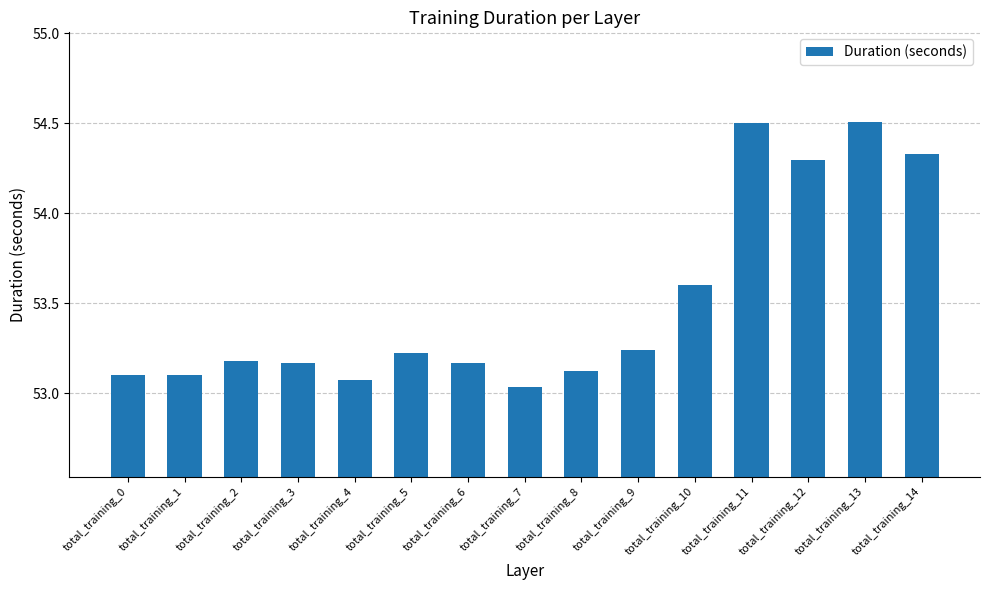

Count the number of data series in this chart.

1